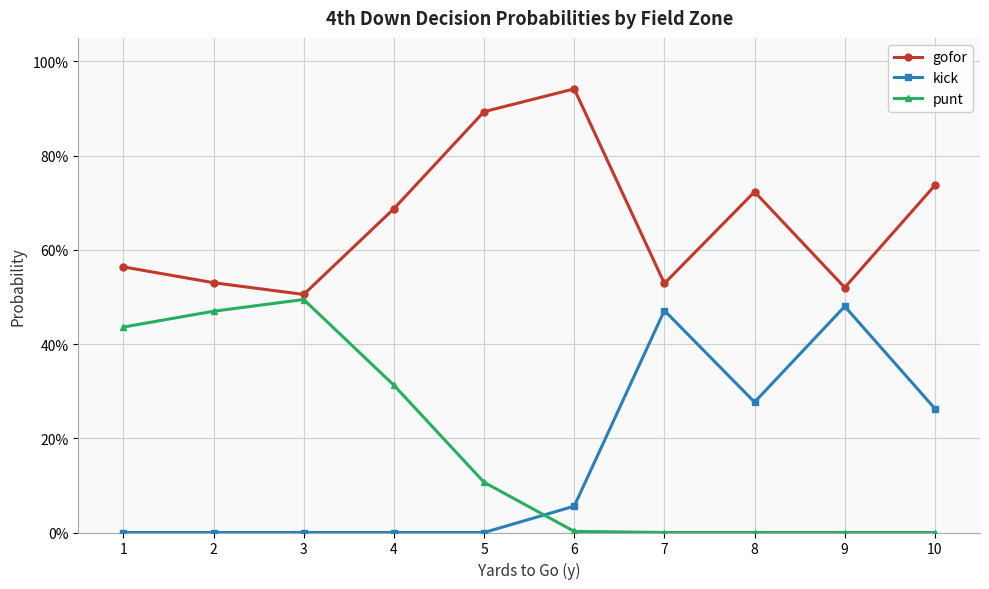

Reading left to right, extract all data points from this chart.

gofor: 0.6	0.5	0.5	0.7	0.9	0.9	0.5	0.7	0.5	0.7
kick: 0.0	0.0	0.0	0.0	0.0	0.1	0.5	0.3	0.5	0.3
punt: 0.4	0.5	0.5	0.3	0.1	0.0	0.0	0.0	0.0	0.0